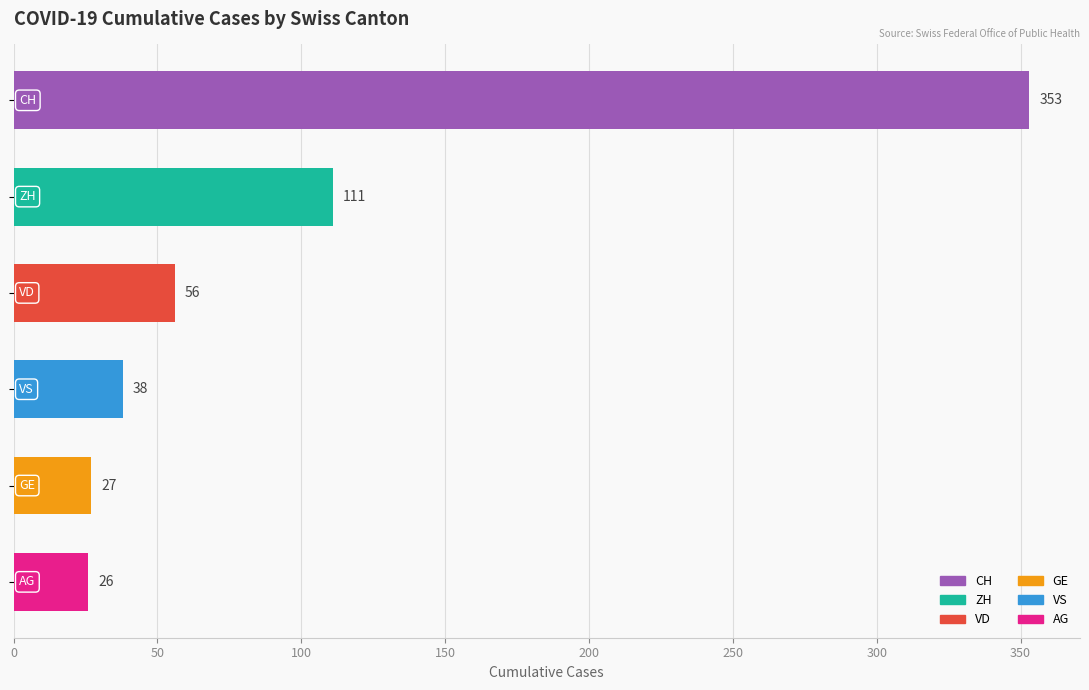

What is the value of the 1st bar from the top?

353